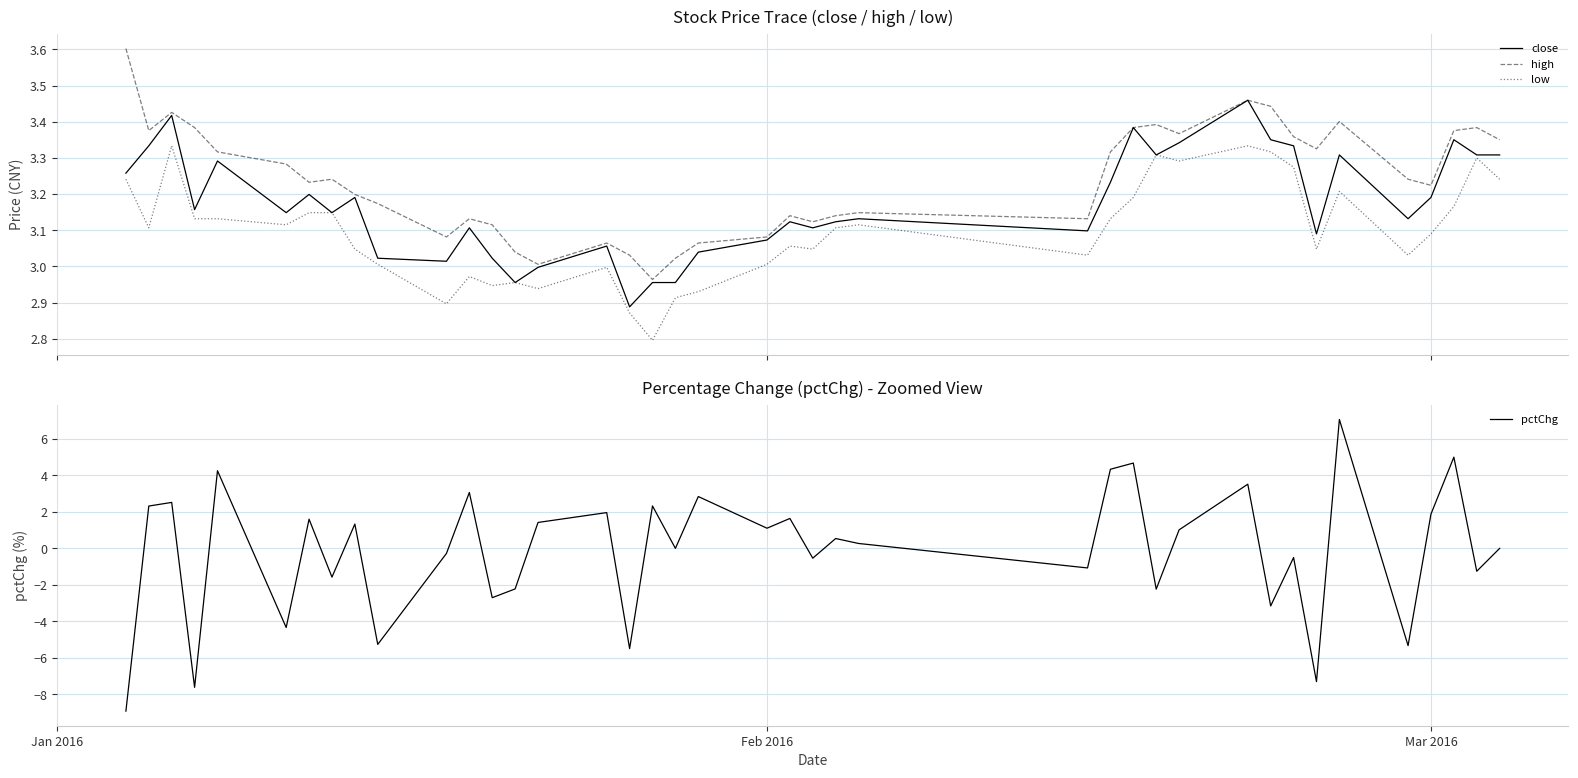

What is the lowest value of the low series?

2.8